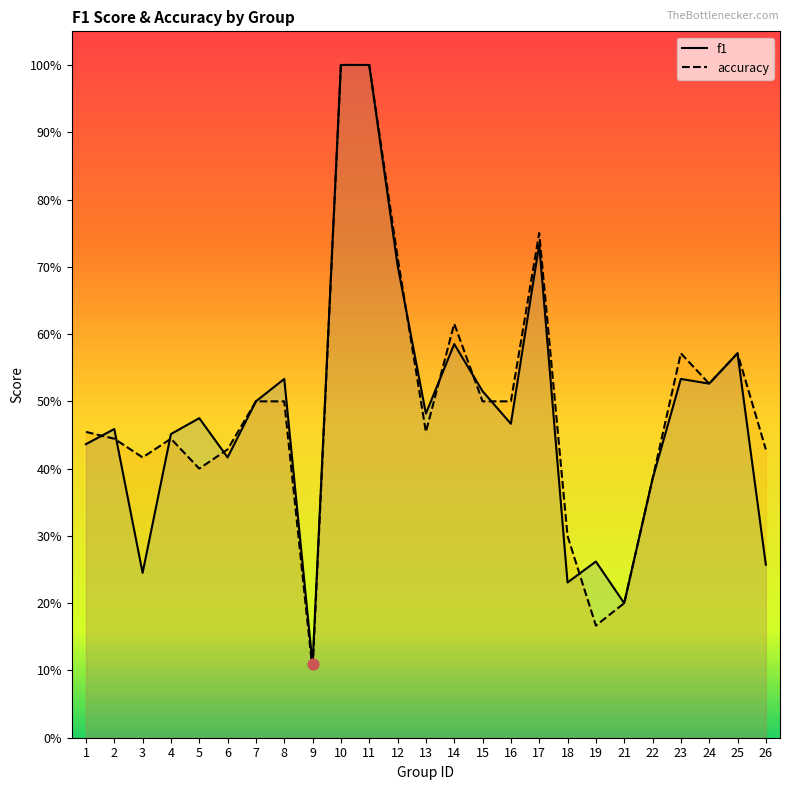

At which category is the sum across all series the highest?

10